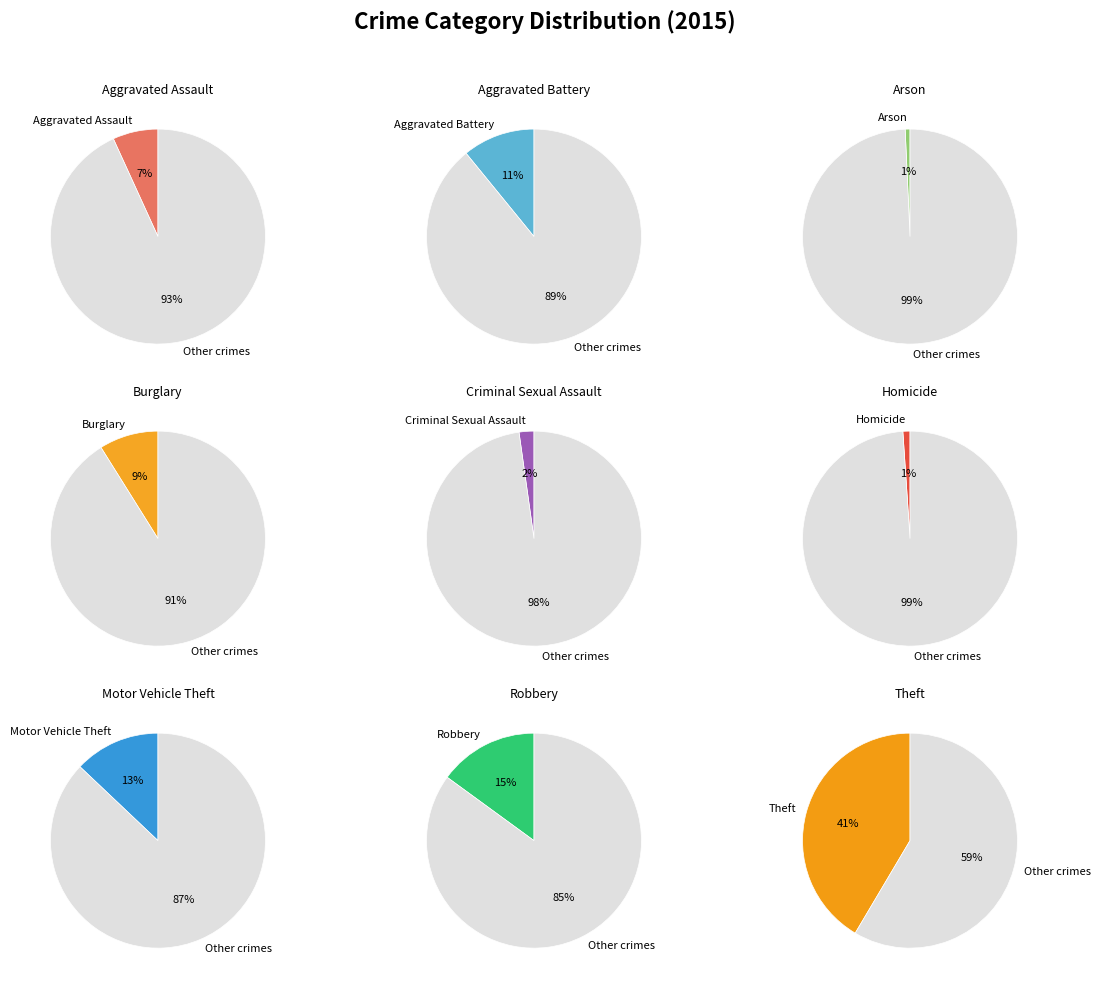

Count the number of slices in the pie.

9